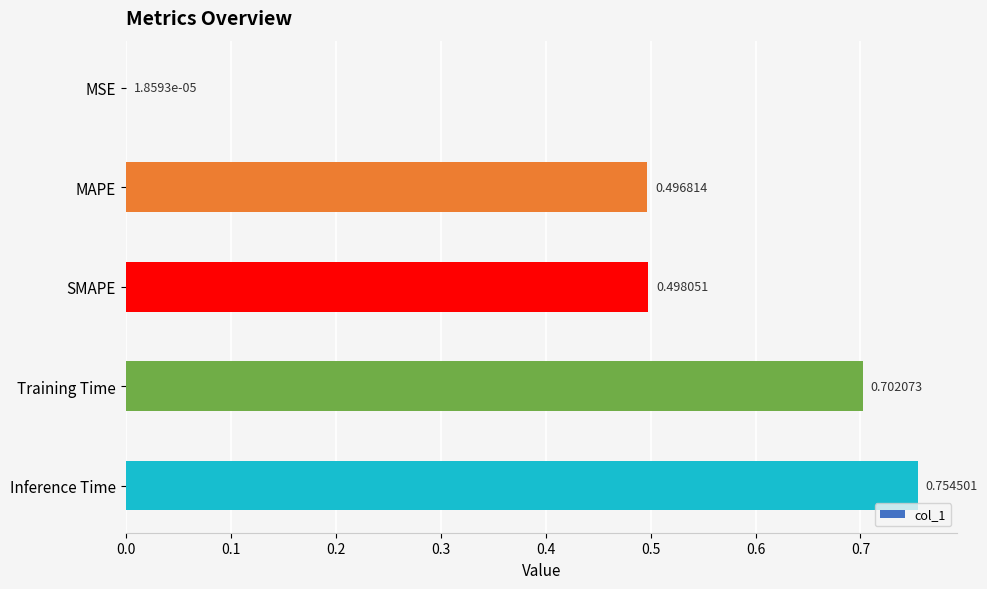

Which category has the highest value across all series?

Inference Time